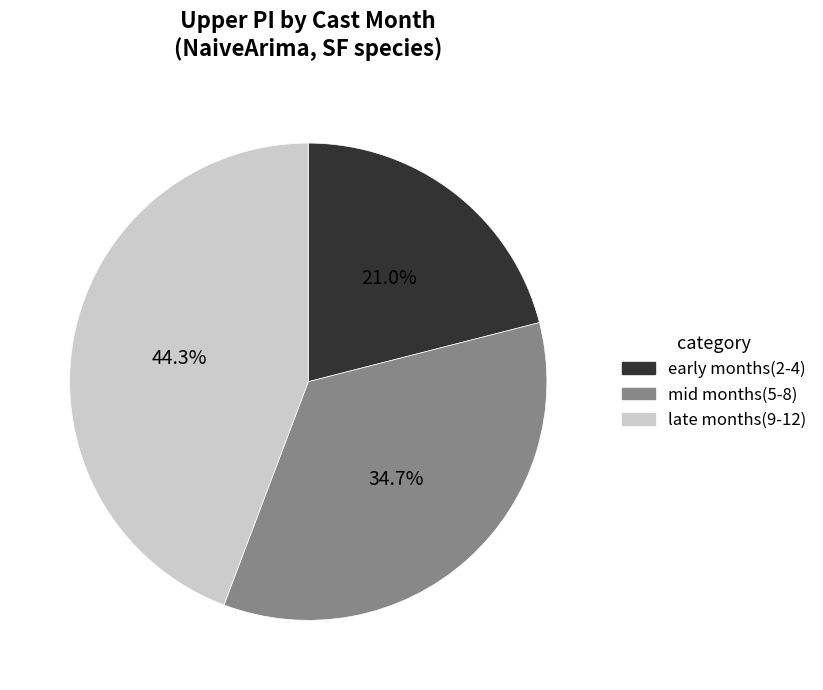

Is there any slice that represents more than half of the pie?

No